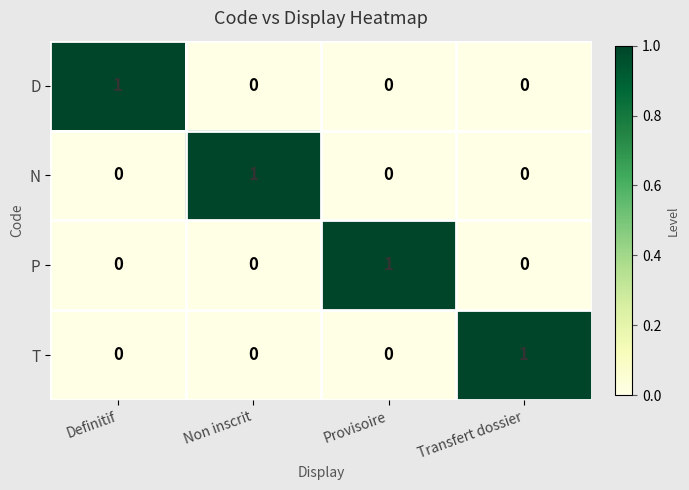

Count the N values in the range 0 to 1.

4